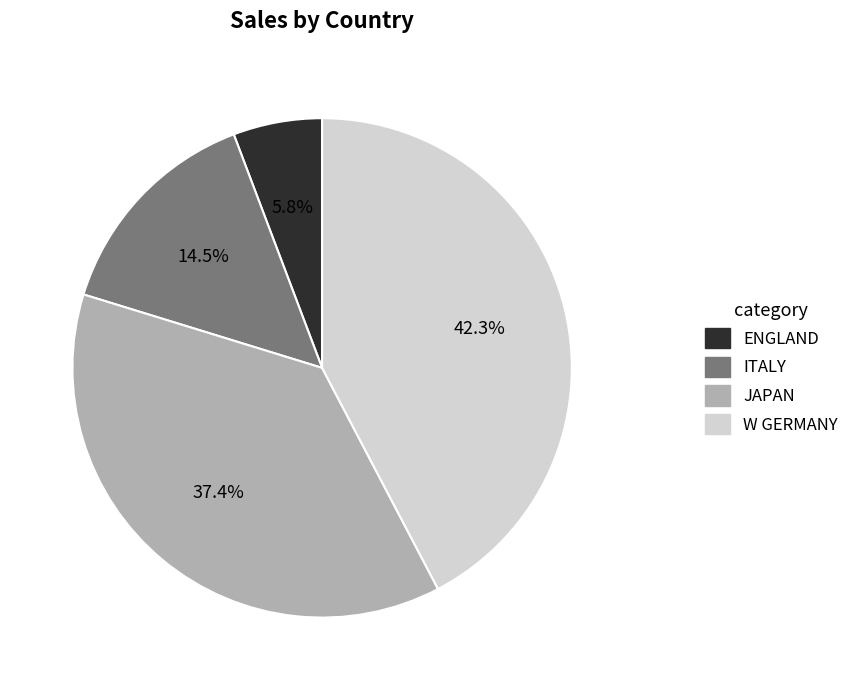

What percentage do ENGLAND and W GERMANY together represent?

48.1%